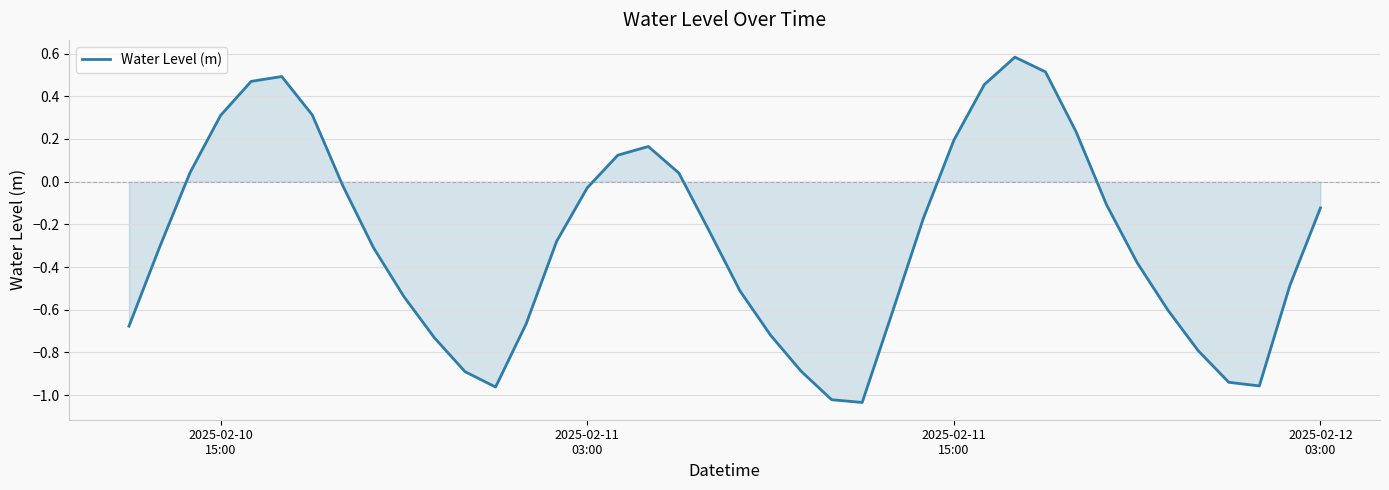

What is the maximum value shown in the chart?

0.6